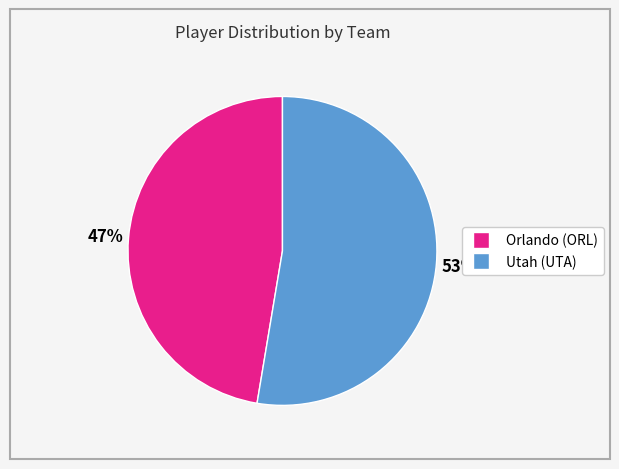

The Orlando (ORL) slice represents 47% of the pie. True or false?

True